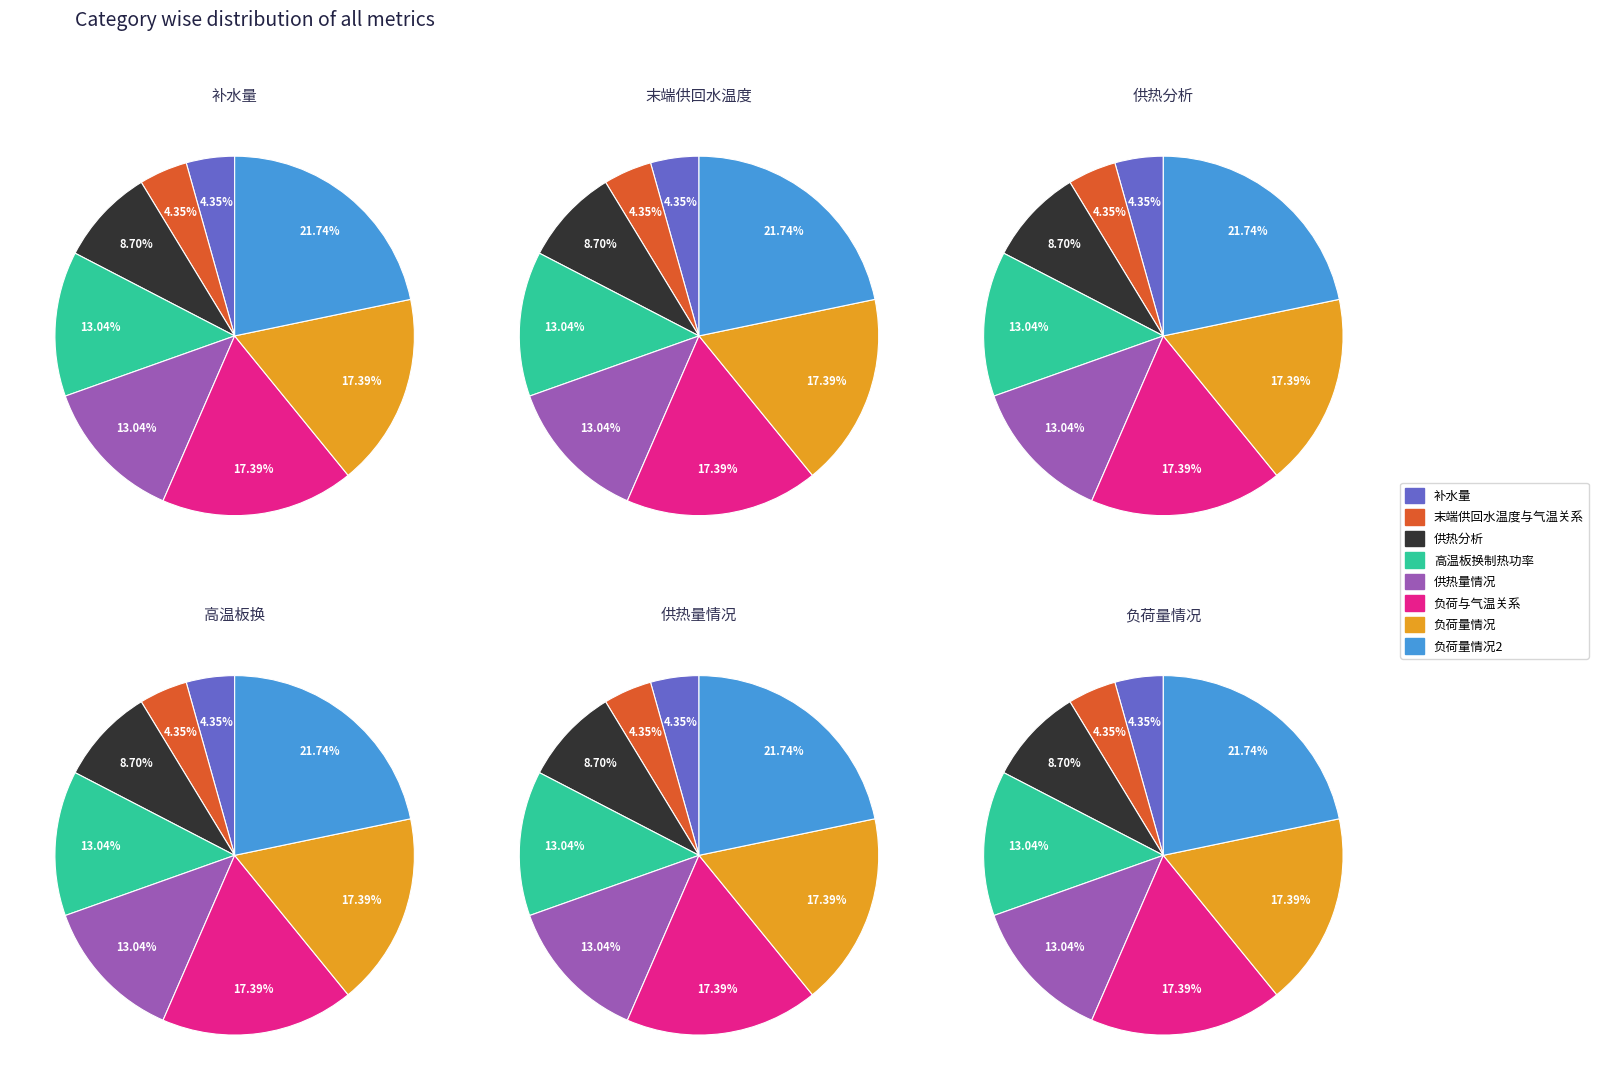

Do 负荷量情况 and 补水量 together represent more than half of the pie?

No